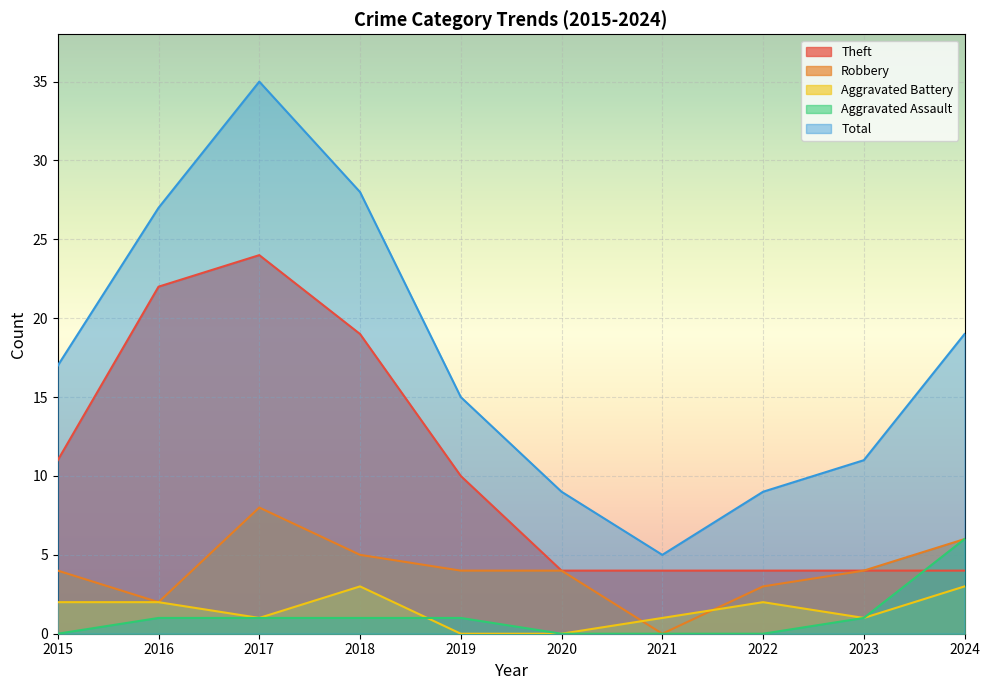

What is the sum of all Aggravated Battery values?

15